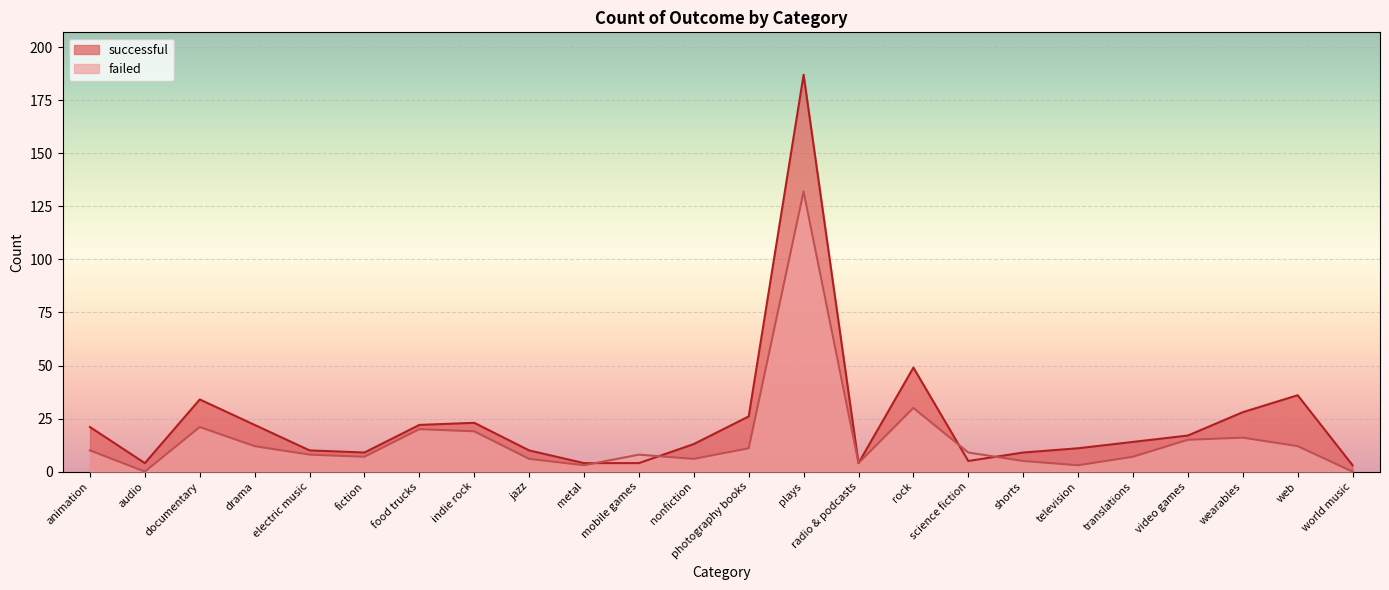

How many data points in failed are above 9?

11